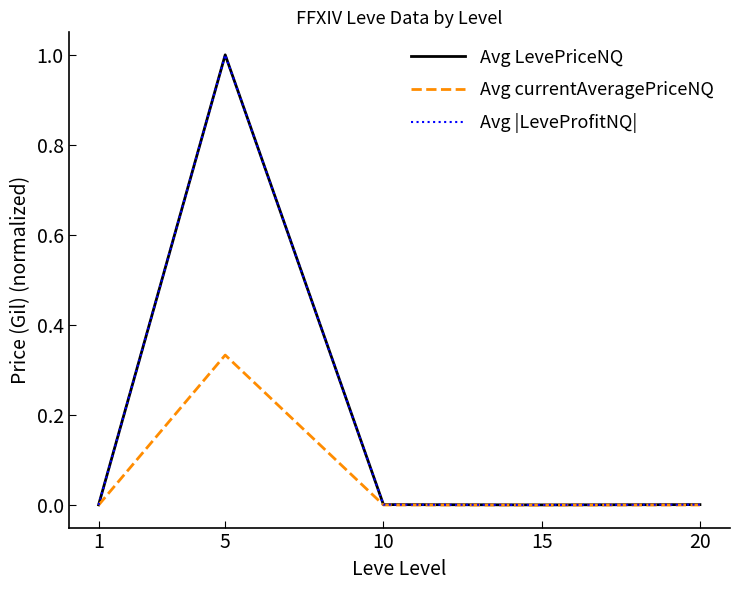

At which label does Avg currentAveragePriceNQ reach its peak?

5